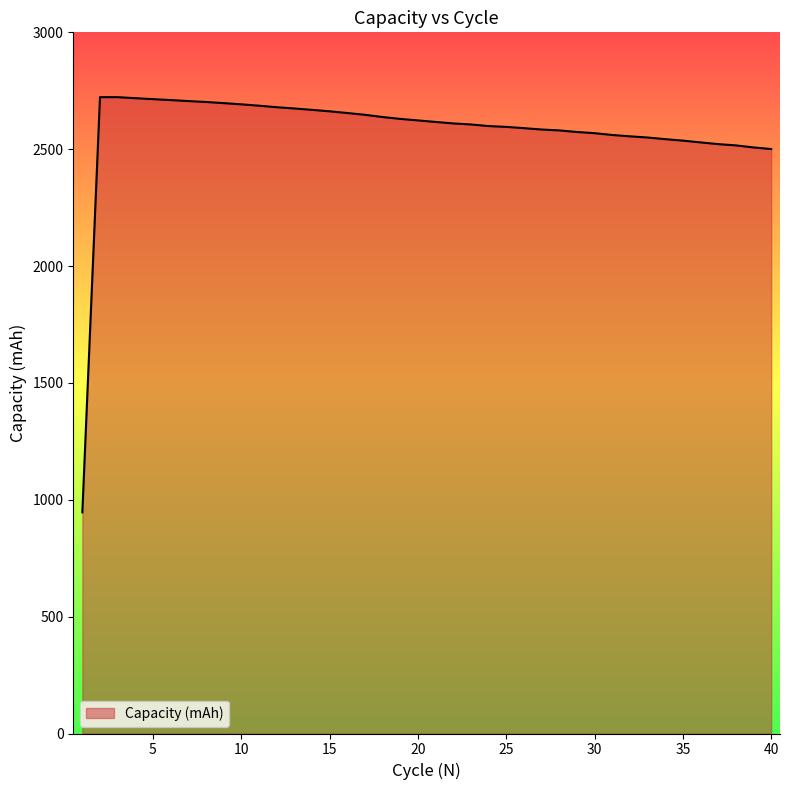

What is the difference between the maximum and minimum values?

1776.4